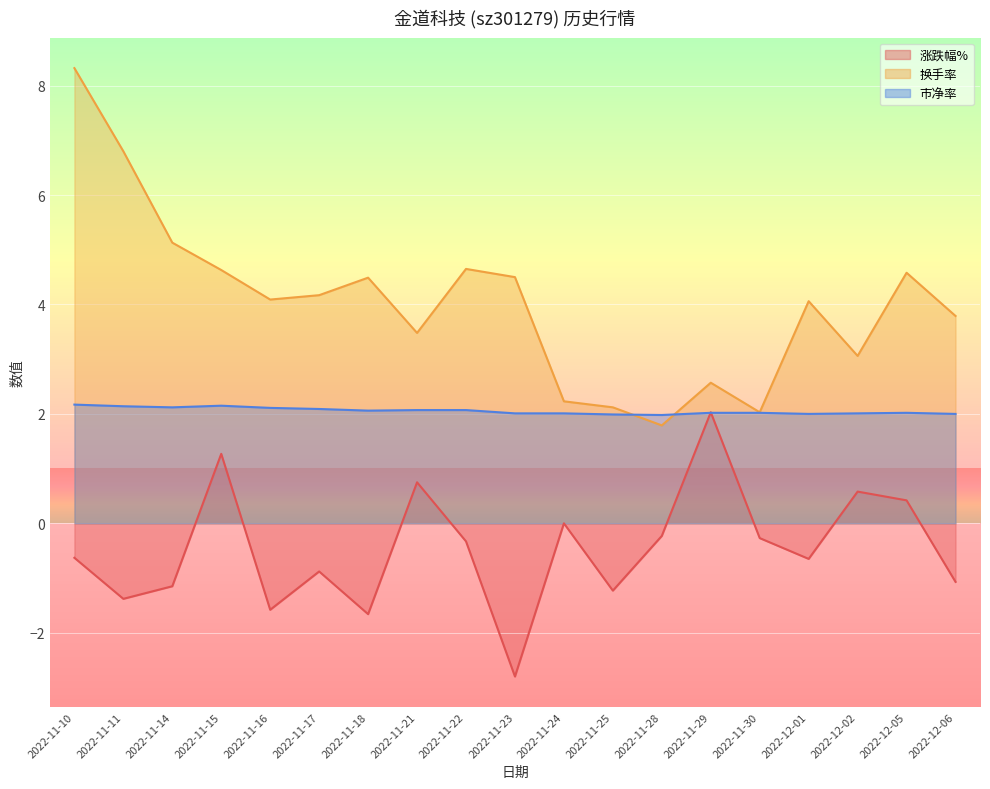

How many data points in 涨跌幅% are above 0?

5